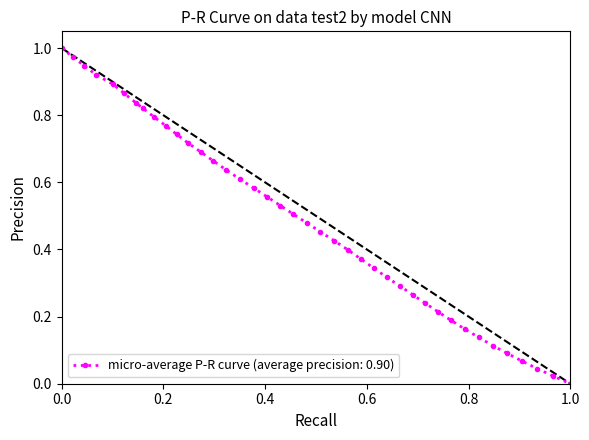

True or false: there are more than 2 points higher than both neighbors.

False